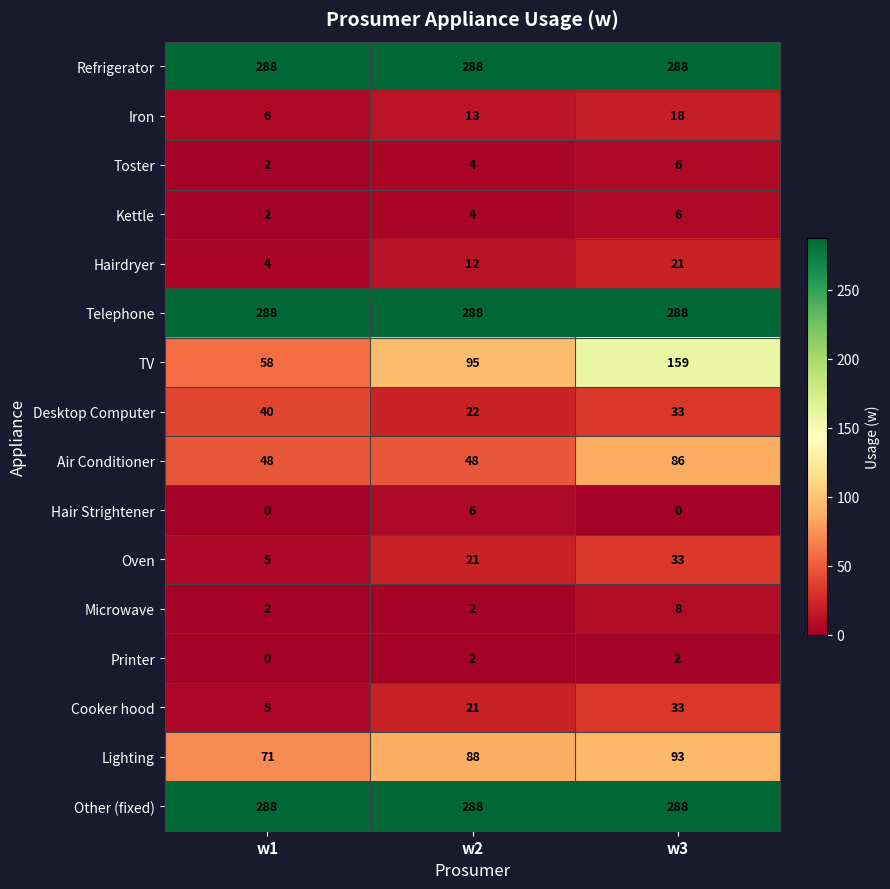

The Printer series shows 0 at w1. True or false?

True